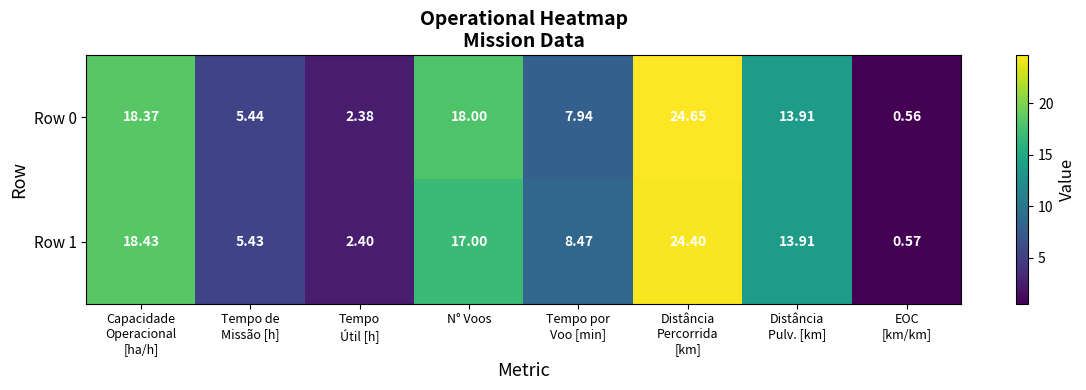

At which category is the sum across all series the highest?

Distância
Percorrida
[km]